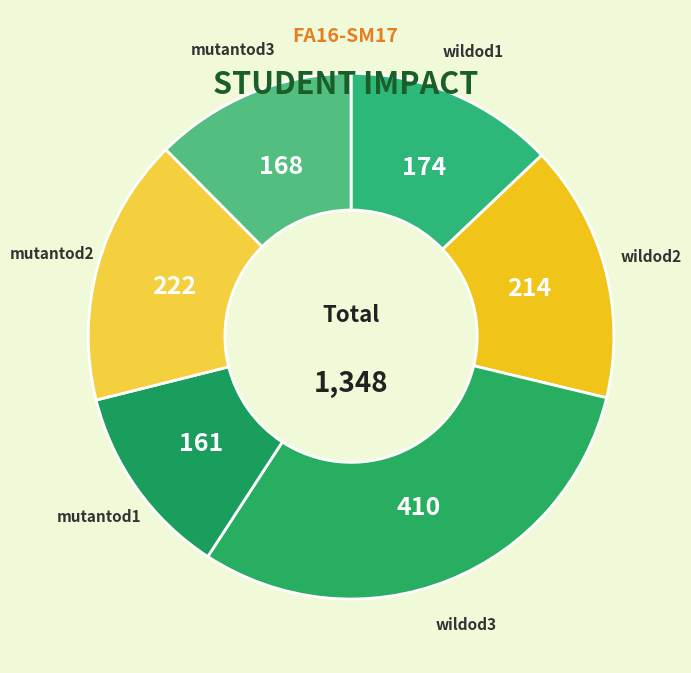

Which has a higher value, mutantod3 or mutantod2?

mutantod2